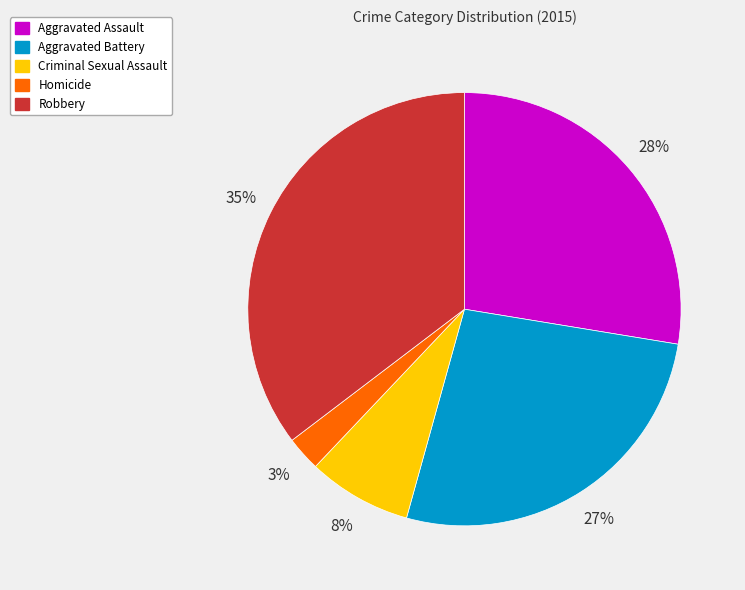

To the nearest percent, what is the difference between the Criminal Sexual Assault and Aggravated Battery slice percentages?

19%